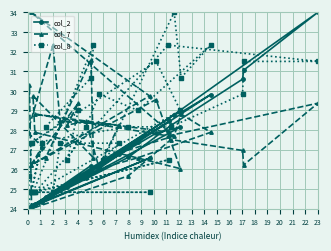

Does the chart display data point markers on the line(s)?

Yes